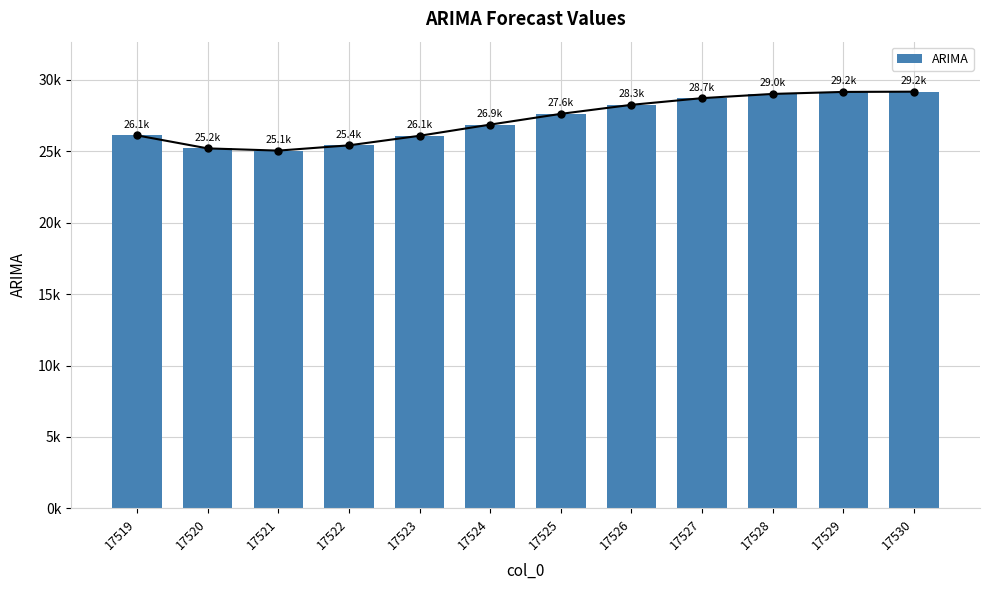

What is the change in value from 17520 to 17526?

+3050.7